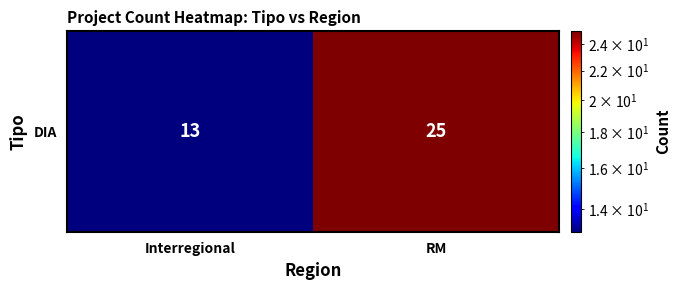

What is the change in value from Interregional to RM?

+12